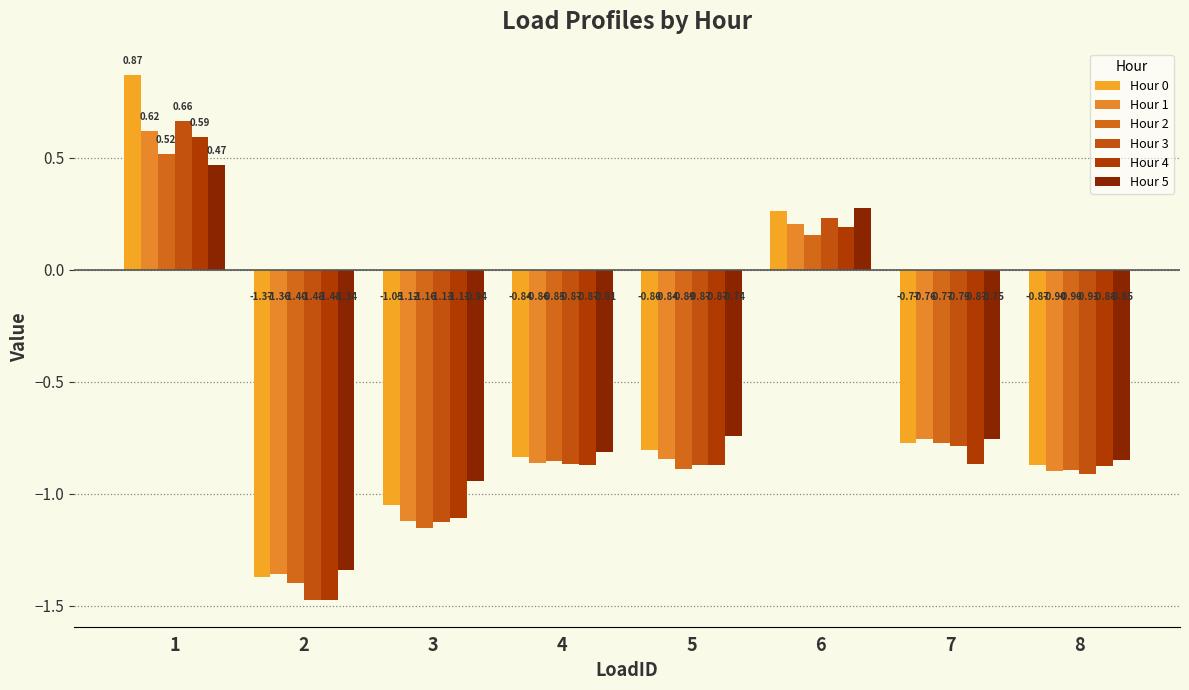

True or false: Hour 3 has a value of 0.7 at 1.

True